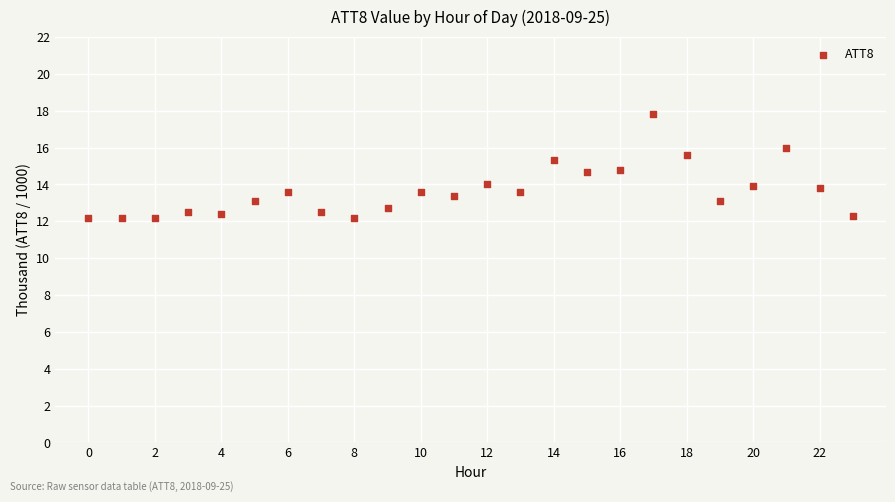

What is the range of Y values (max minus min)?

5.6